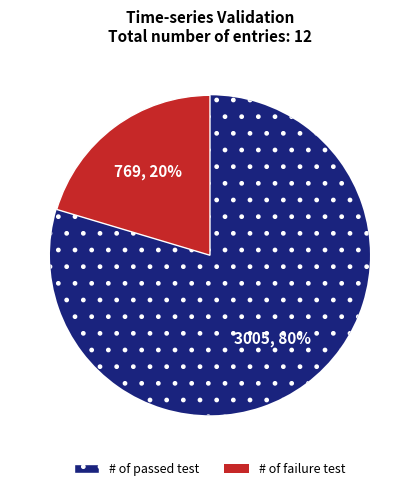

Does any single category account for the majority?

Yes